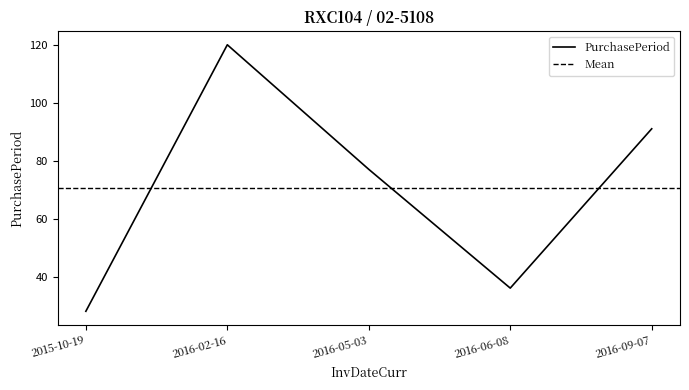

List the labels in order of value, largest first.

2016-02-16, 2016-09-07, 2016-05-03, 2016-06-08, 2015-10-19